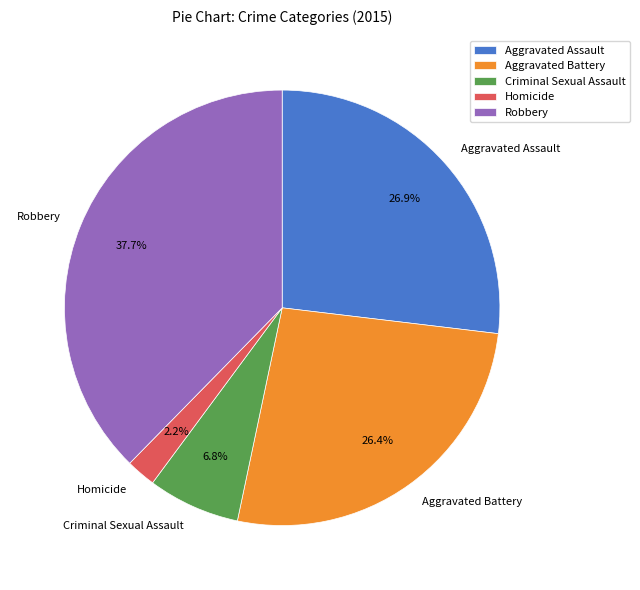

Which category has the smallest portion of the pie?

Homicide